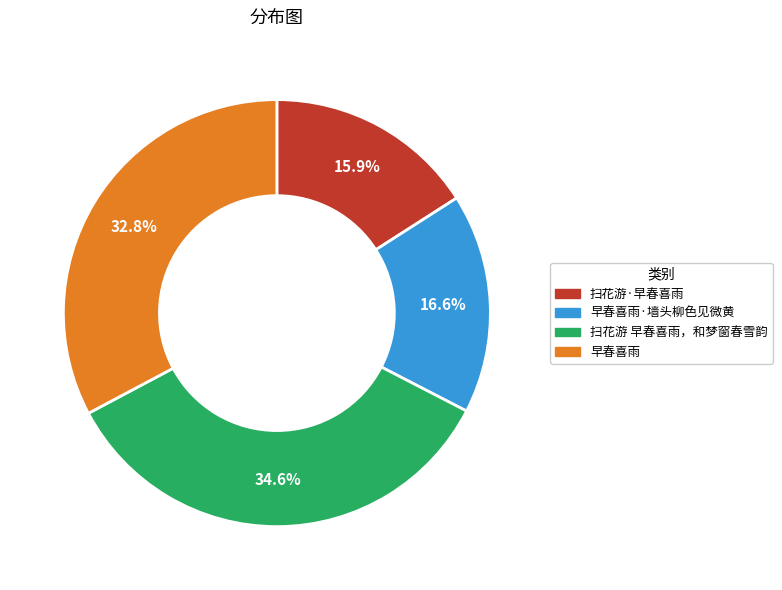

Is there a majority slice in this chart?

No